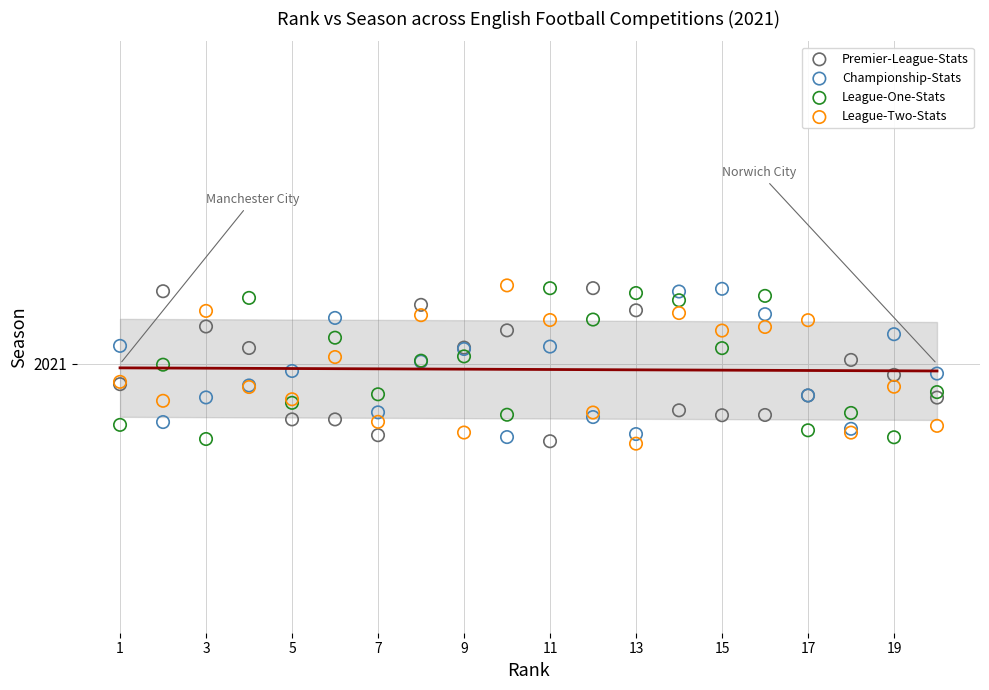

Which series has the widest spread of Y values?

League-Two-Stats